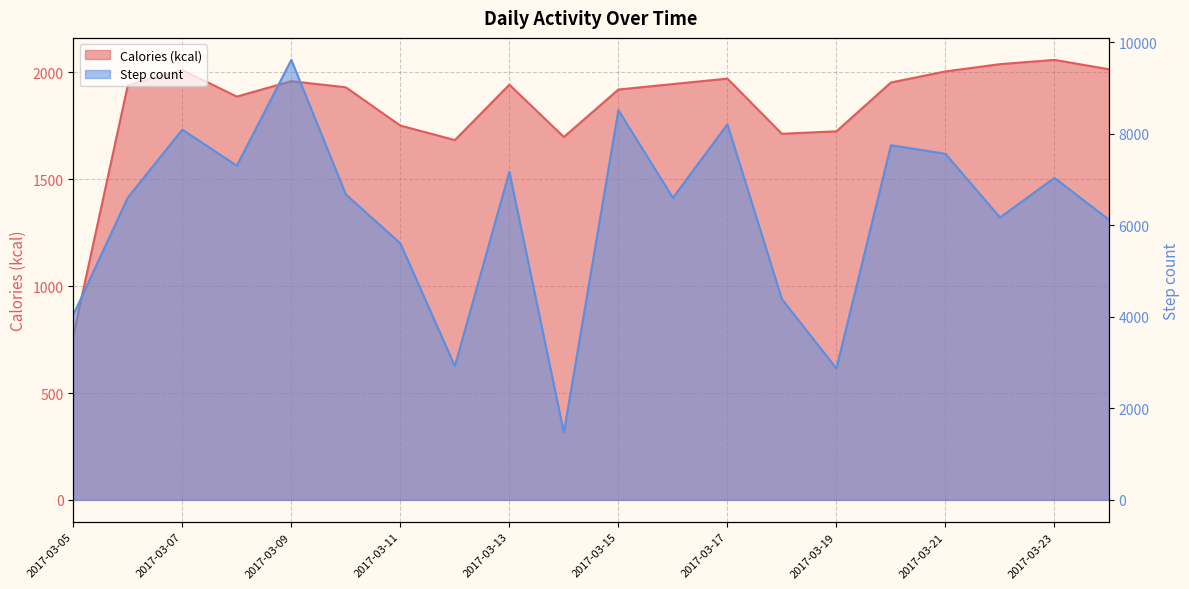

List the labels in order of Calories (kcal) value, largest first.

2017-03-23, 2017-03-22, 2017-03-24, 2017-03-07, 2017-03-21, 2017-03-17, 2017-03-09, 2017-03-20, 2017-03-16, 2017-03-13, 2017-03-06, 2017-03-10, 2017-03-15, 2017-03-08, 2017-03-11, 2017-03-19, 2017-03-18, 2017-03-14, 2017-03-12, 2017-03-05